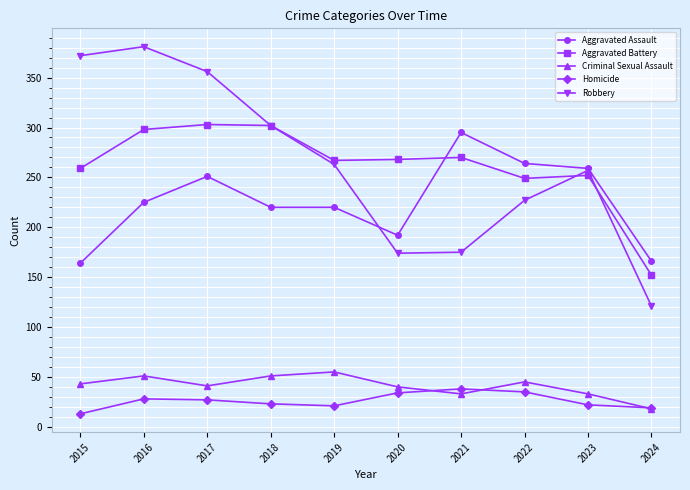

True or false: Aggravated Assault and Homicide cross at least once.

False